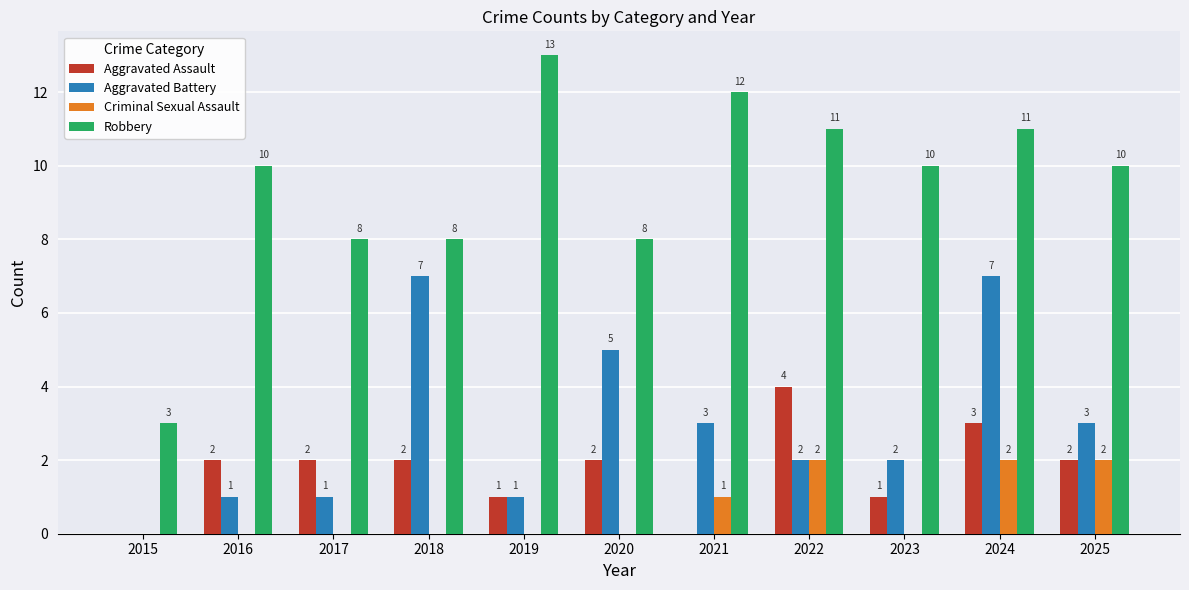

At which category is the sum across all series the highest?

2024